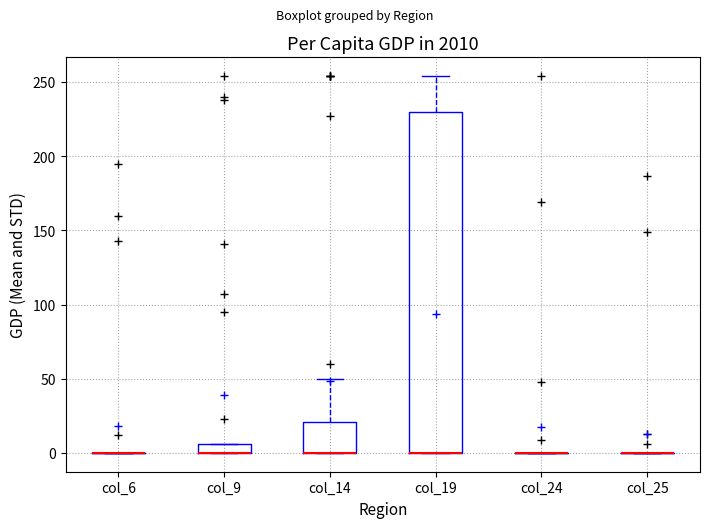

Comparing the boxes themselves (not the whiskers), which one is the tallest?

col_19